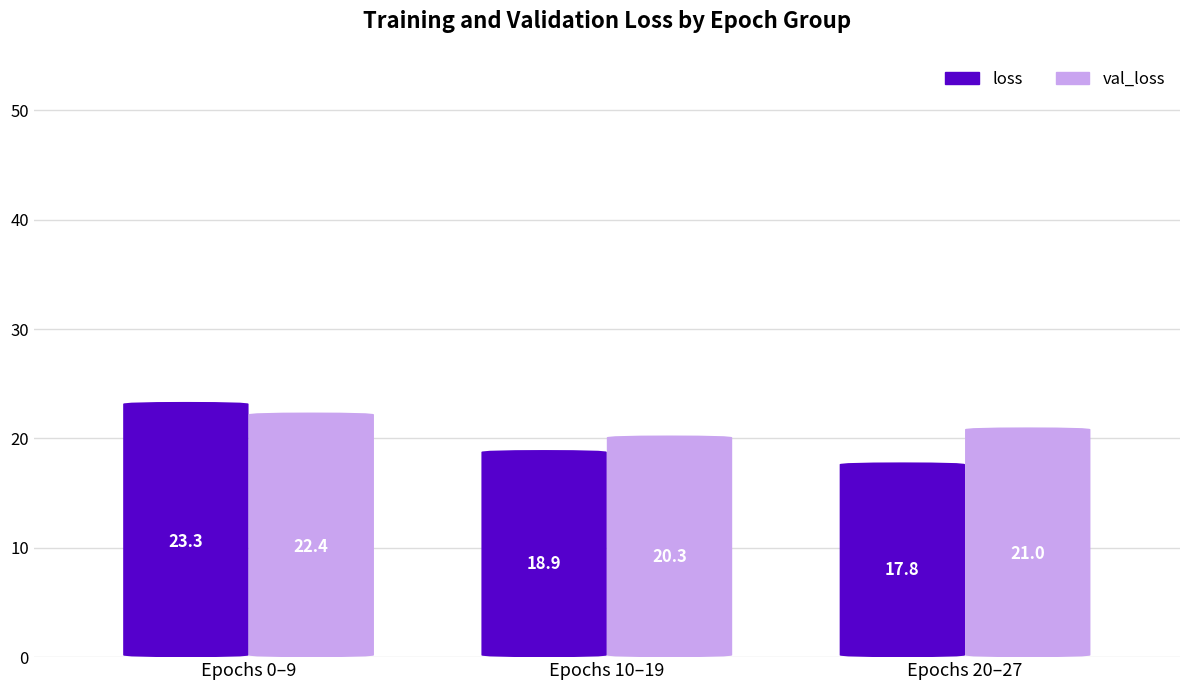

Is the value of val_loss at Epochs 10–19 greater than the value of loss at Epochs 10–19?

Yes